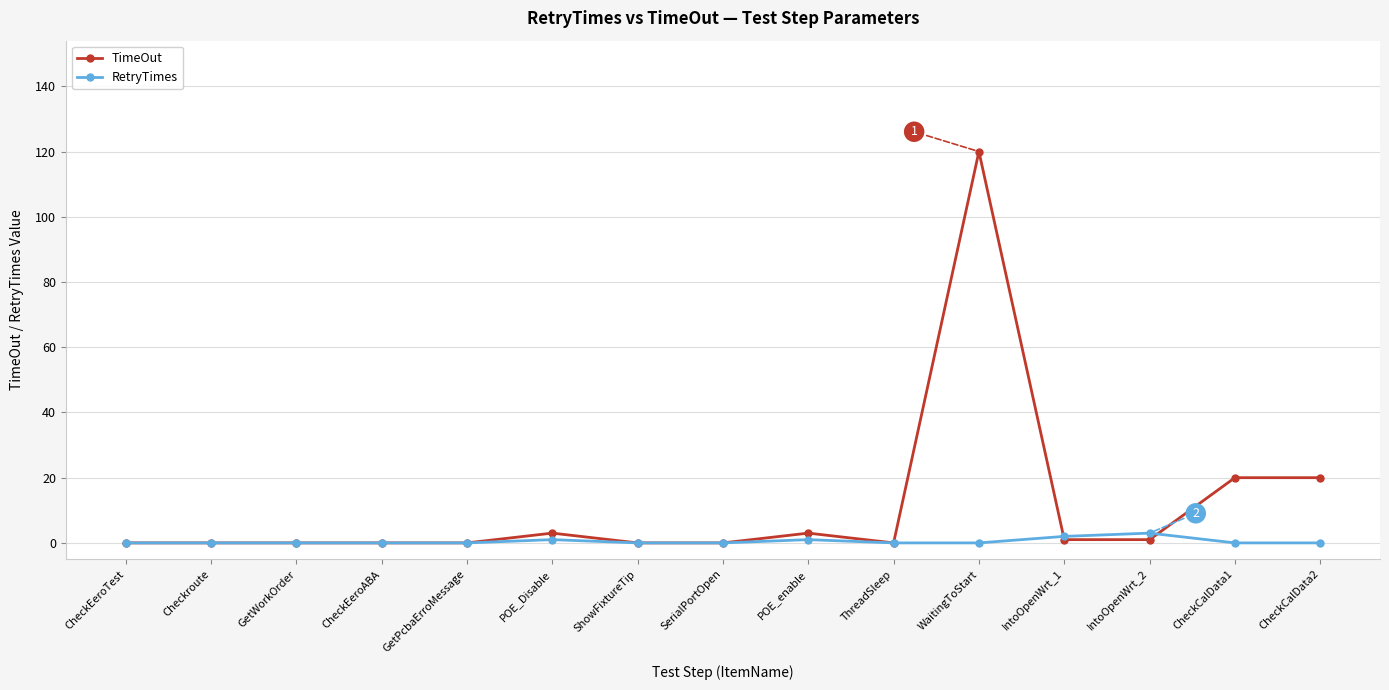

Rank the series by their average value, from highest to lowest.

TimeOut, RetryTimes